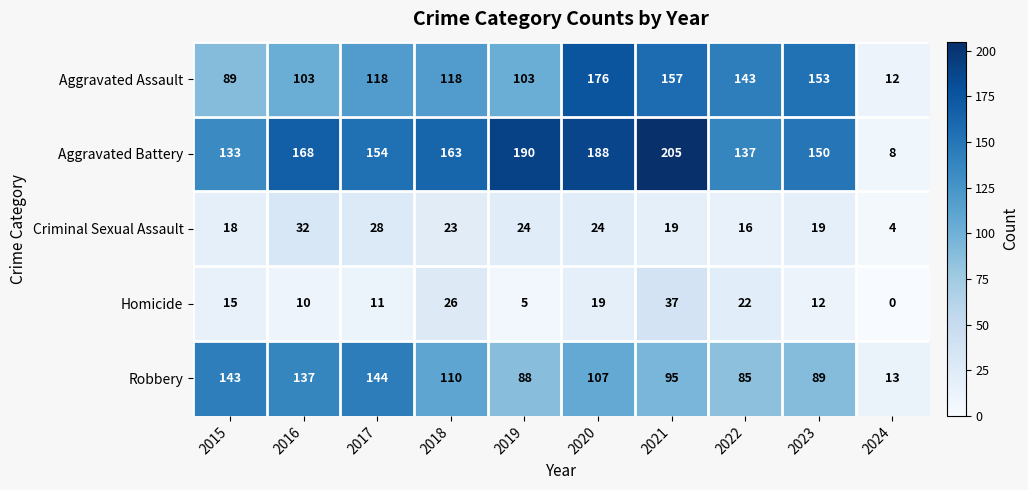

What is the highest value of the Homicide series?

37